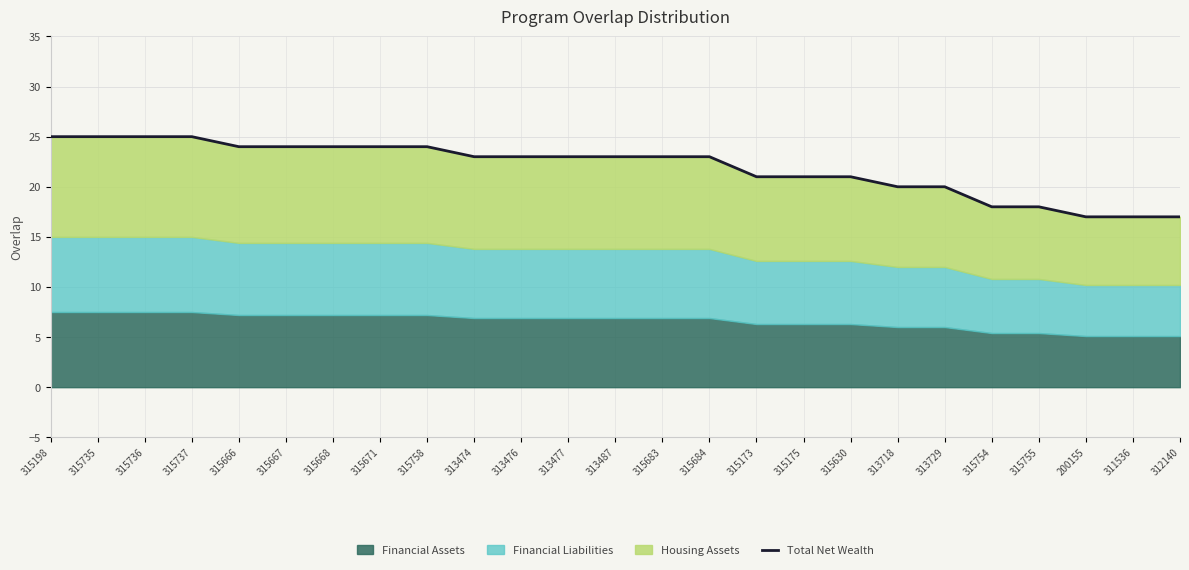

Reading right to left, extract all data points from this chart.

312140=17	311536=17	200155=17	315755=18	315754=18	313729=20	313718=20	315630=21	315175=21	315173=21	315684=23	315683=23	313487=23	313477=23	313476=23	313474=23	315758=24	315671=24	315668=24	315667=24	315666=24	315737=25	315736=25	315735=25	315198=25